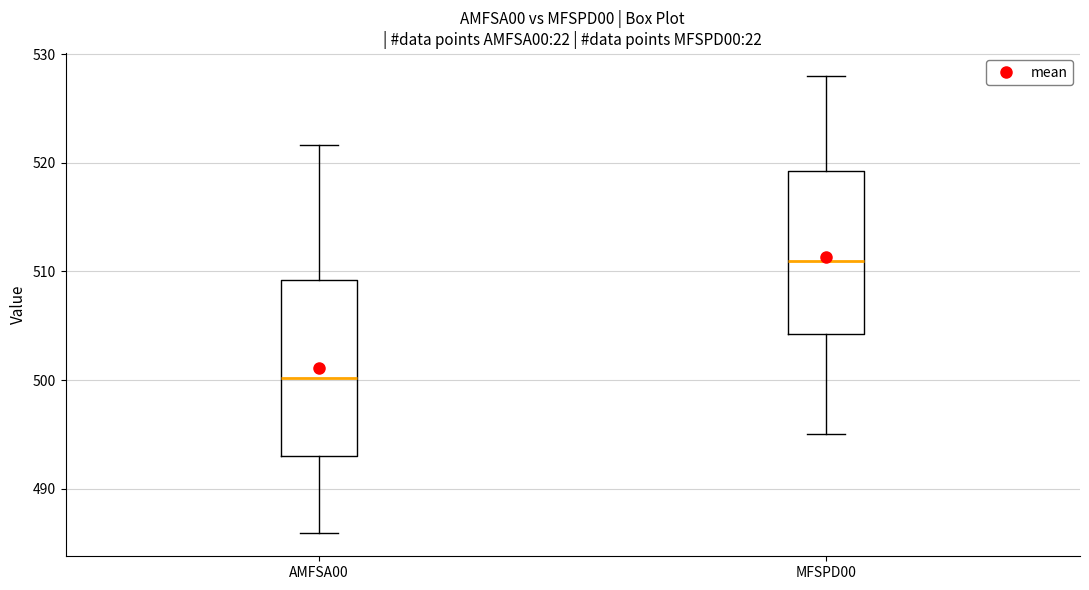

Reading left to right, read every box against the y-axis: the position of its median line, the range the box covers, and the ends of its whiskers. The values are not printed on the chart, so give them approximately, as read against the axis.

AMFSA00: median 500, box 493 to 509, whiskers 486 to 522
MFSPD00: median 511, box 504 to 519, whiskers 495 to 528